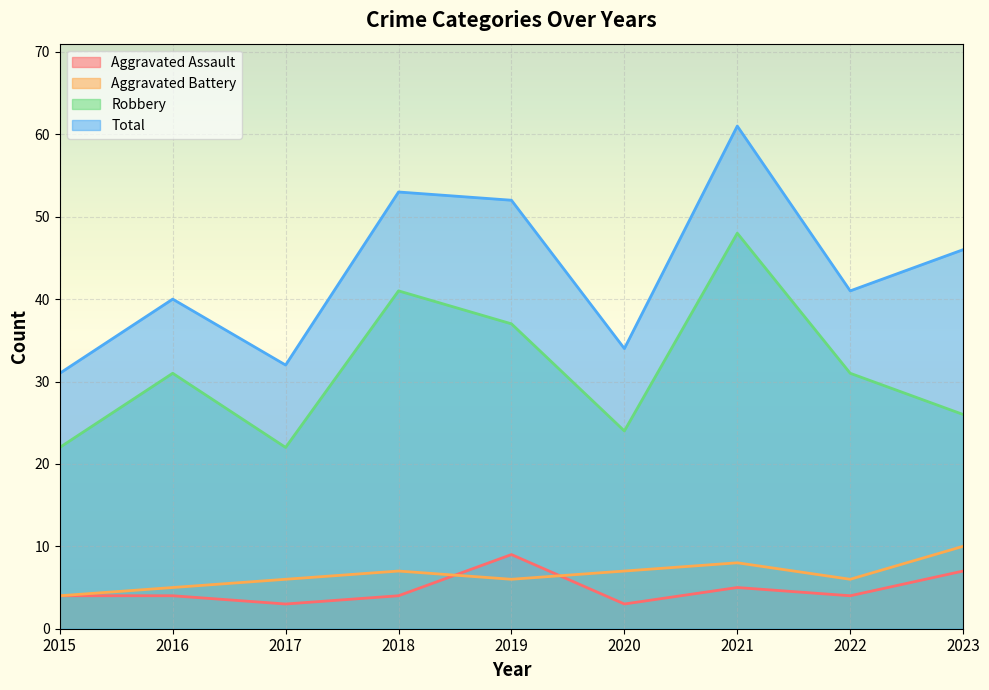

Where is the first local maximum for Aggravated Battery?

2018